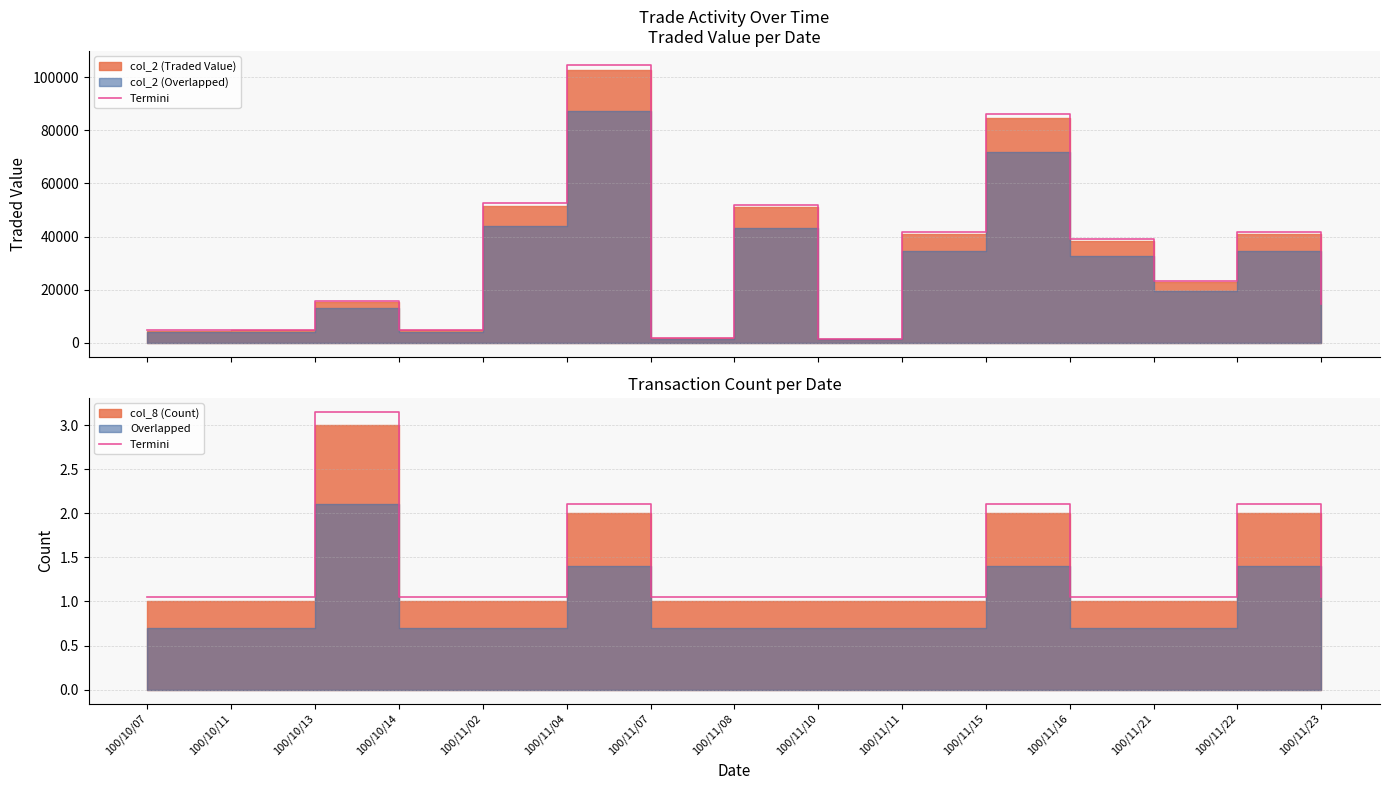

At which category does the chart reach its minimum across all series?

100/10/07